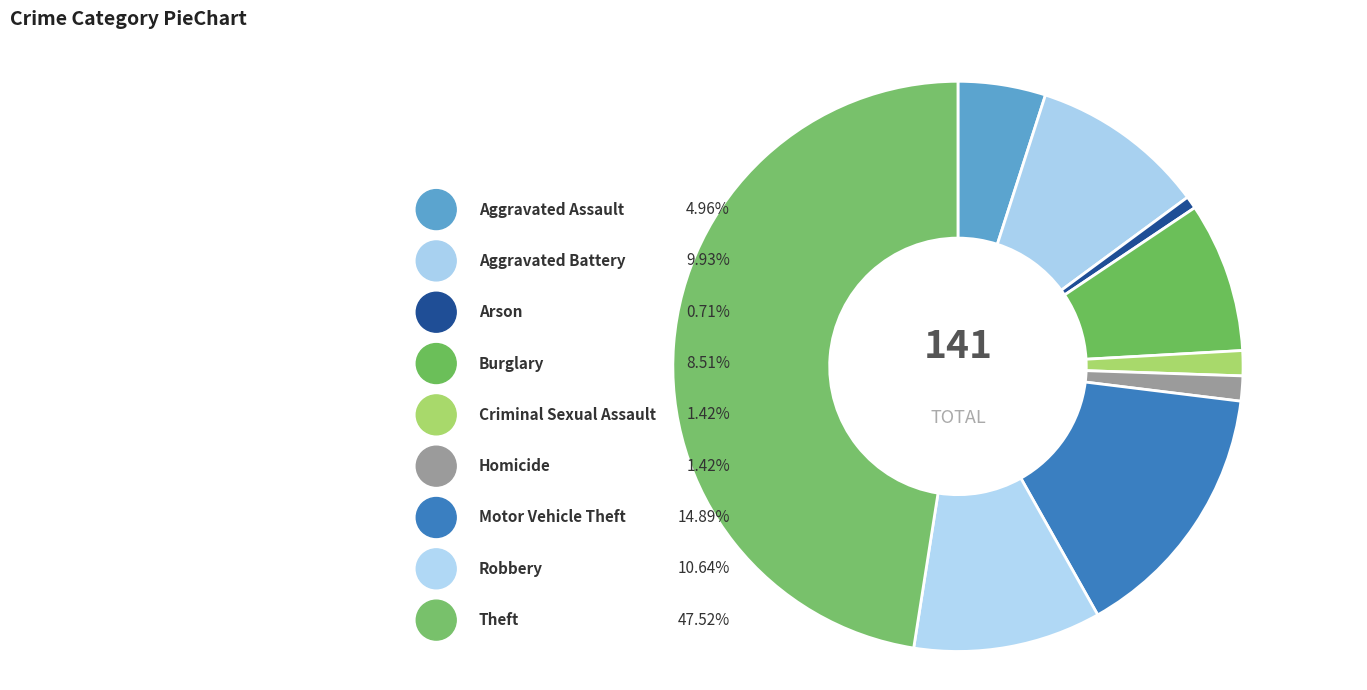

Which has a higher value, Aggravated Assault or Motor Vehicle Theft?

Motor Vehicle Theft